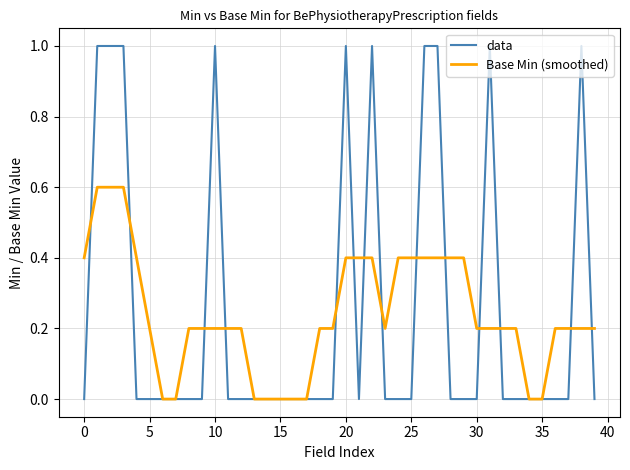

Which series has the widest spread of values?

data